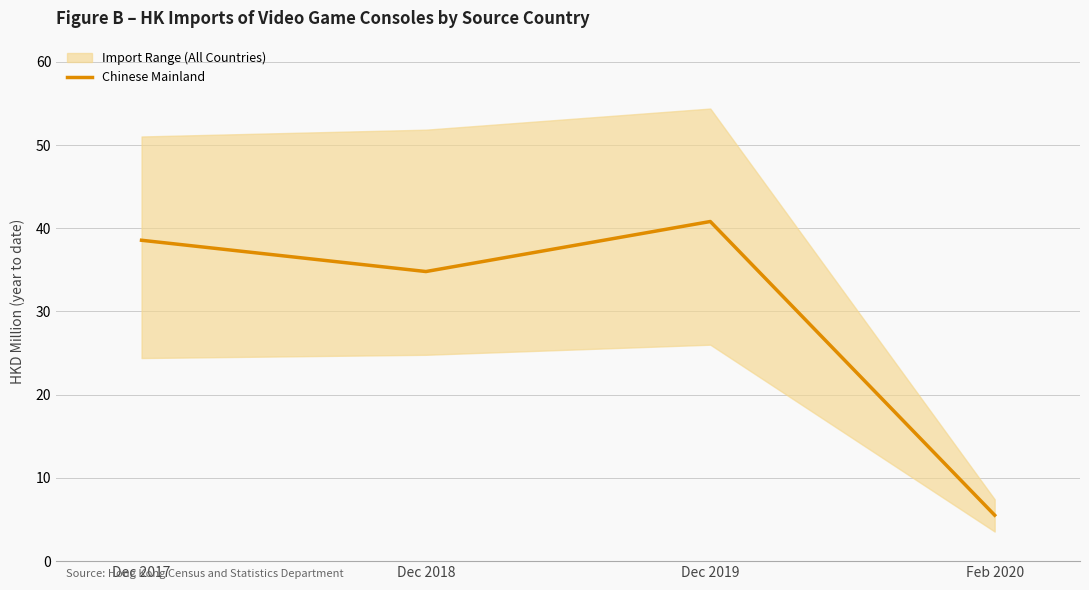

List the labels in order of value, largest first.

Dec 2019, Dec 2017, Dec 2018, Feb 2020